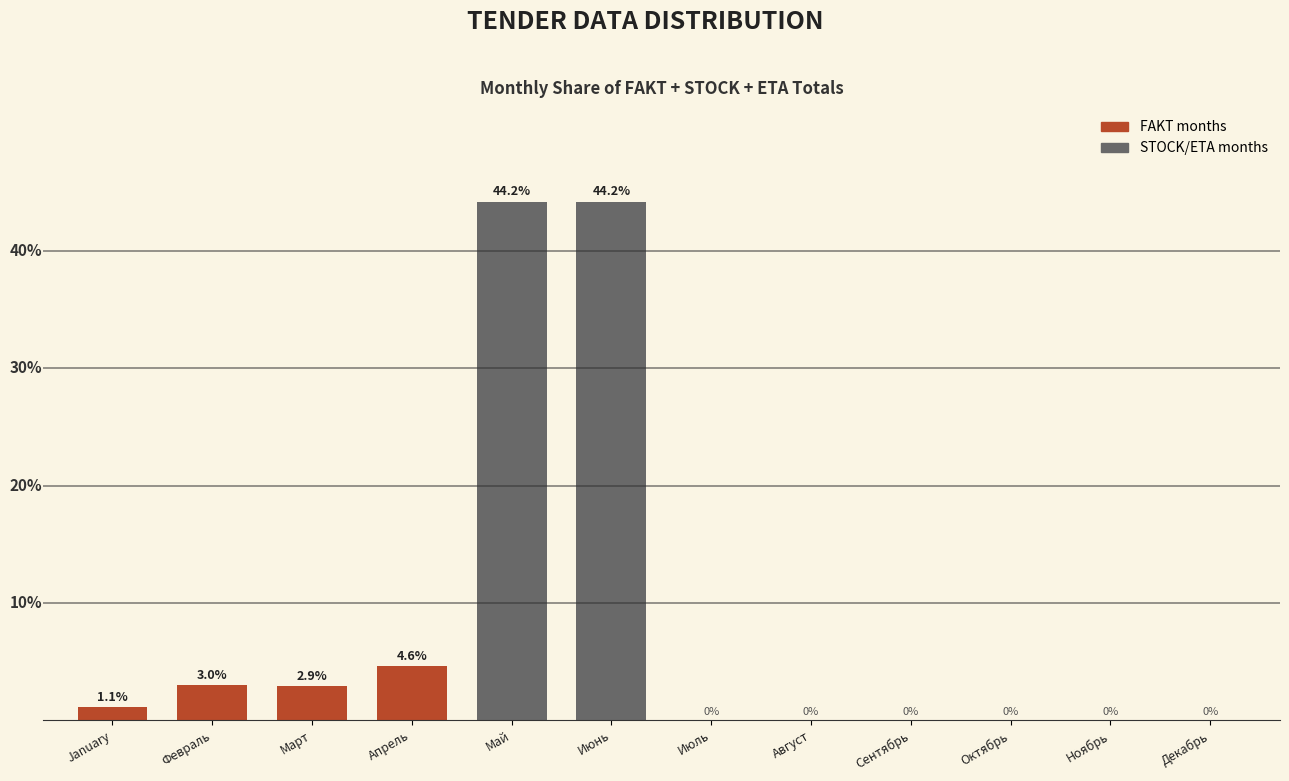

Which has a higher value, Март or Май?

Май